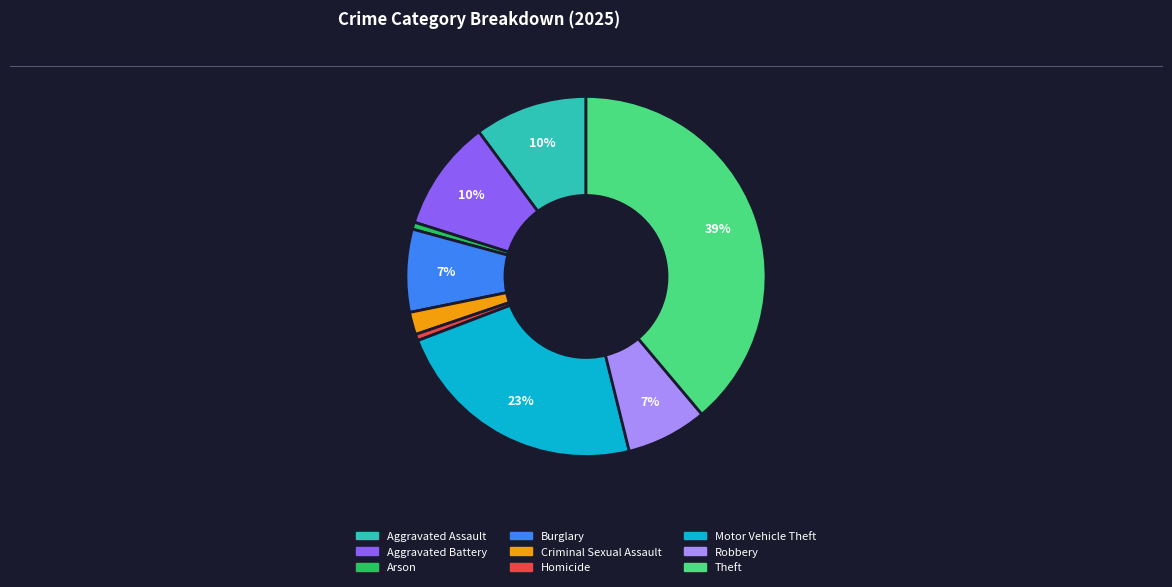

Count the number of slices in the pie.

9